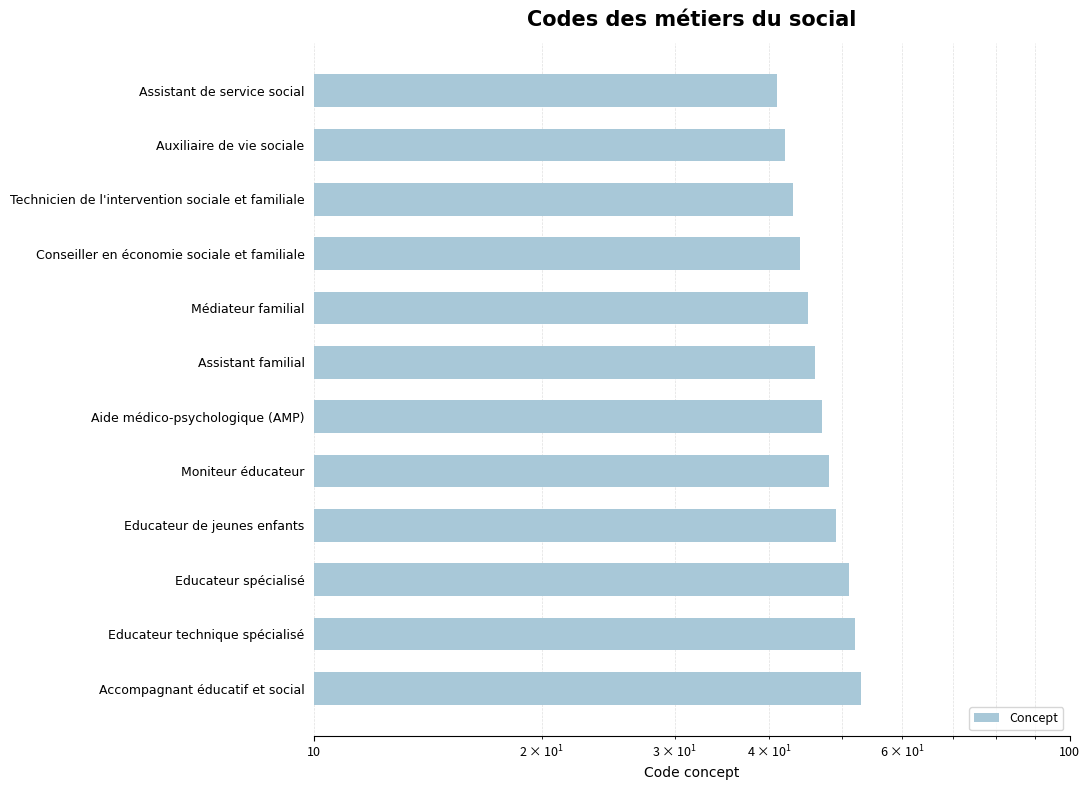

How many bars are there in total?

12